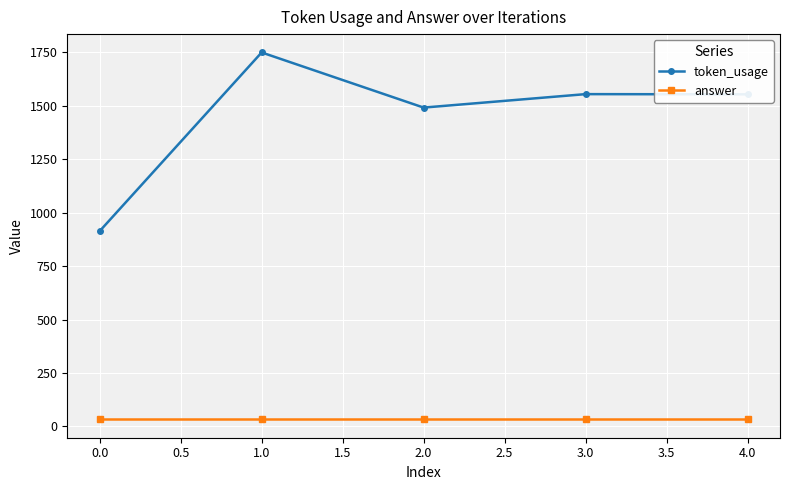

What is the sum of all token_usage values?

7265